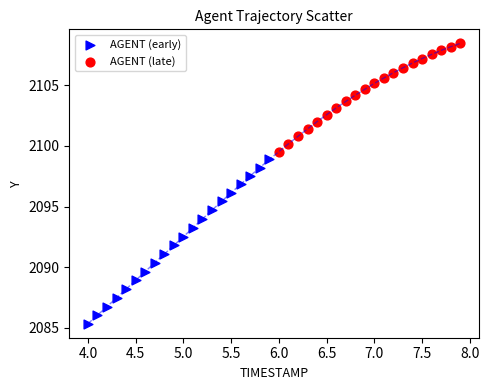

Which series contains the highest Y value?

AGENT (late)